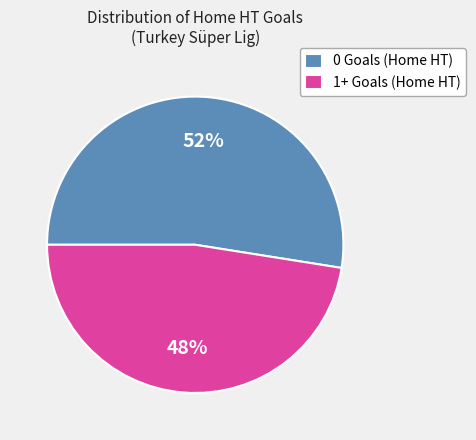

Count the number of slices in the pie.

2